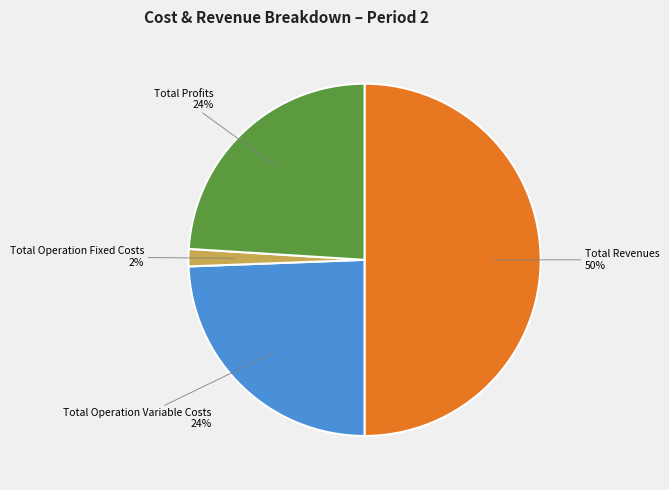

Does Total Operation Fixed Costs account for over 50% of the chart?

No